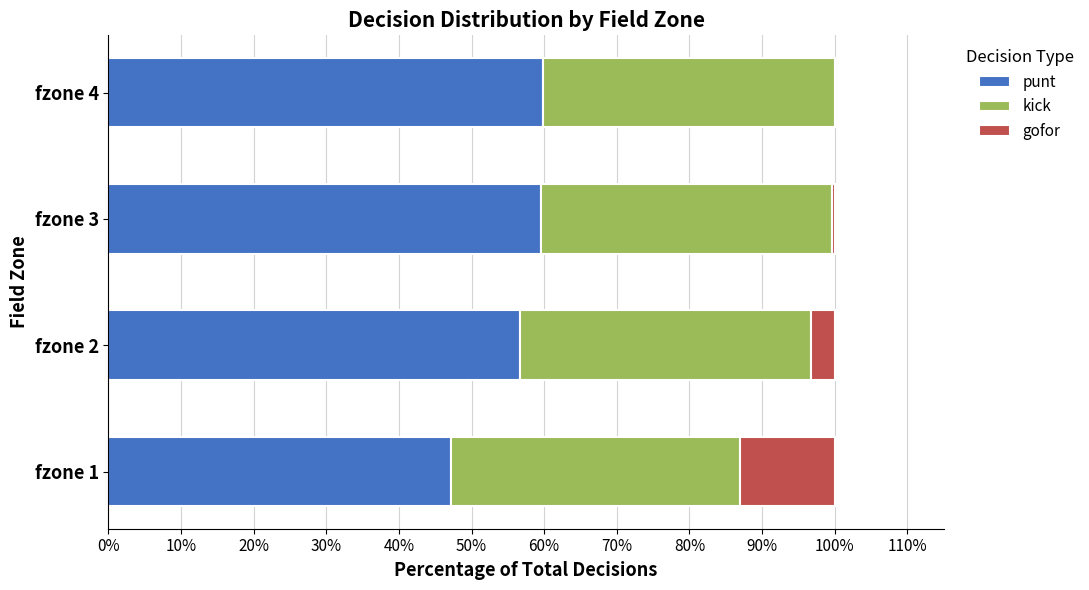

What are all the series names shown in the legend?

punt, kick, gofor